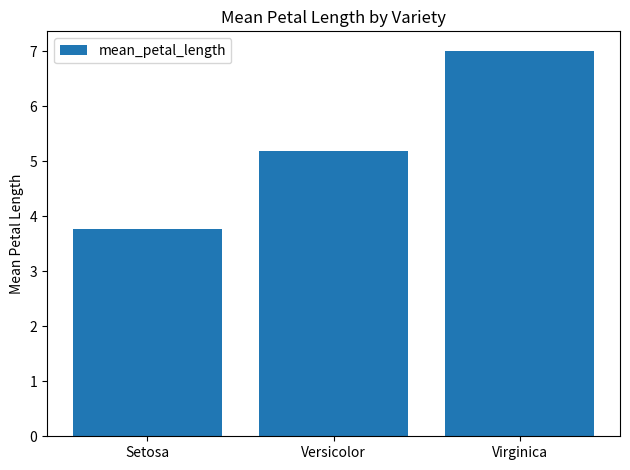

What is the value of the 3rd bar from the left?

7.0